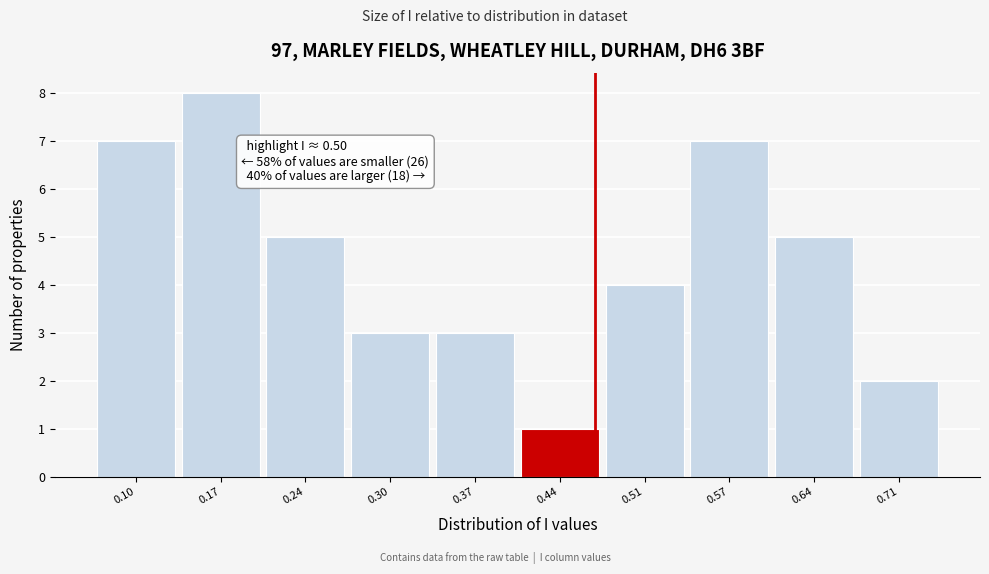

Reading left to right, what are all the values shown in this chart?

7	8	5	3	3	1	4	7	5	2